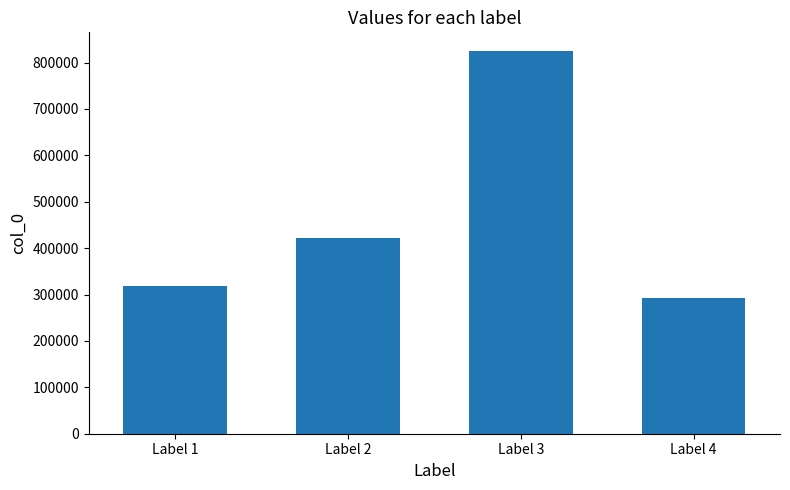

What is the value of the 2nd bar from the left?

421549